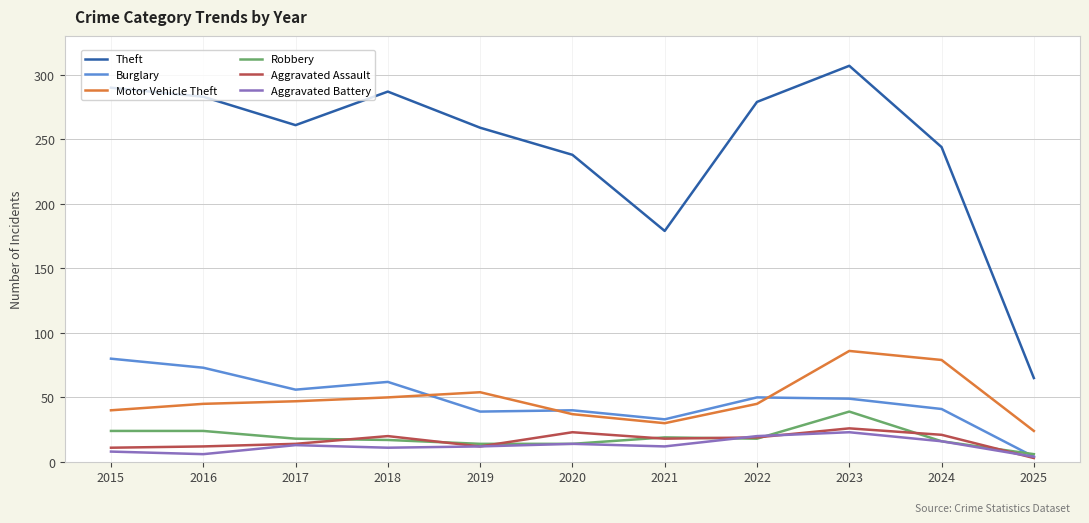

At which category does the chart reach its minimum across all series?

2025